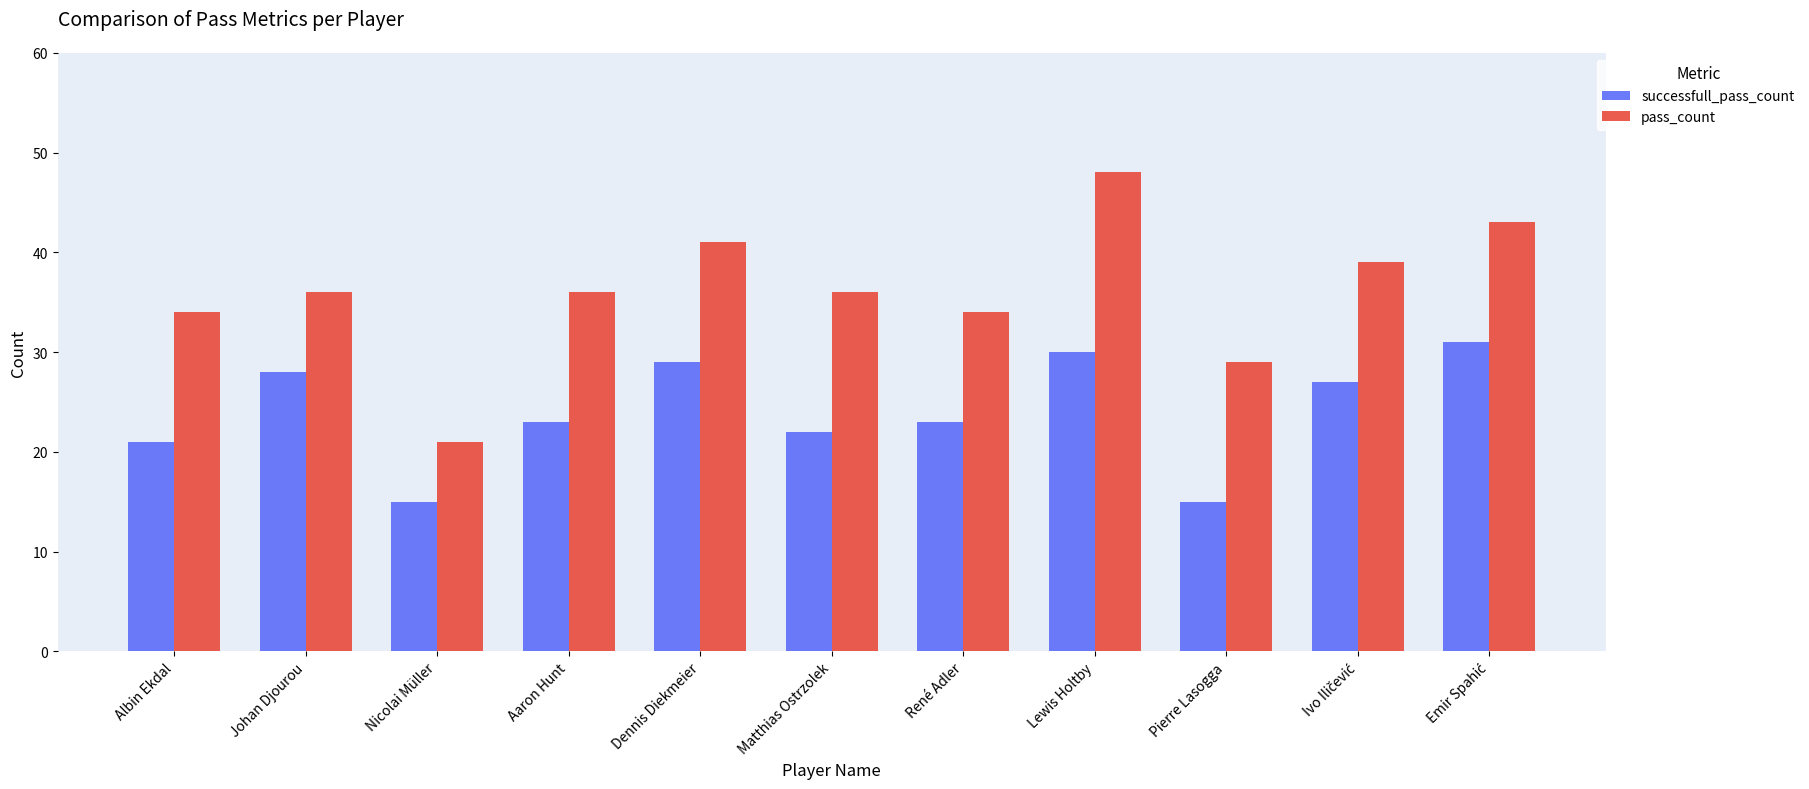

How many groups of bars are there?

11